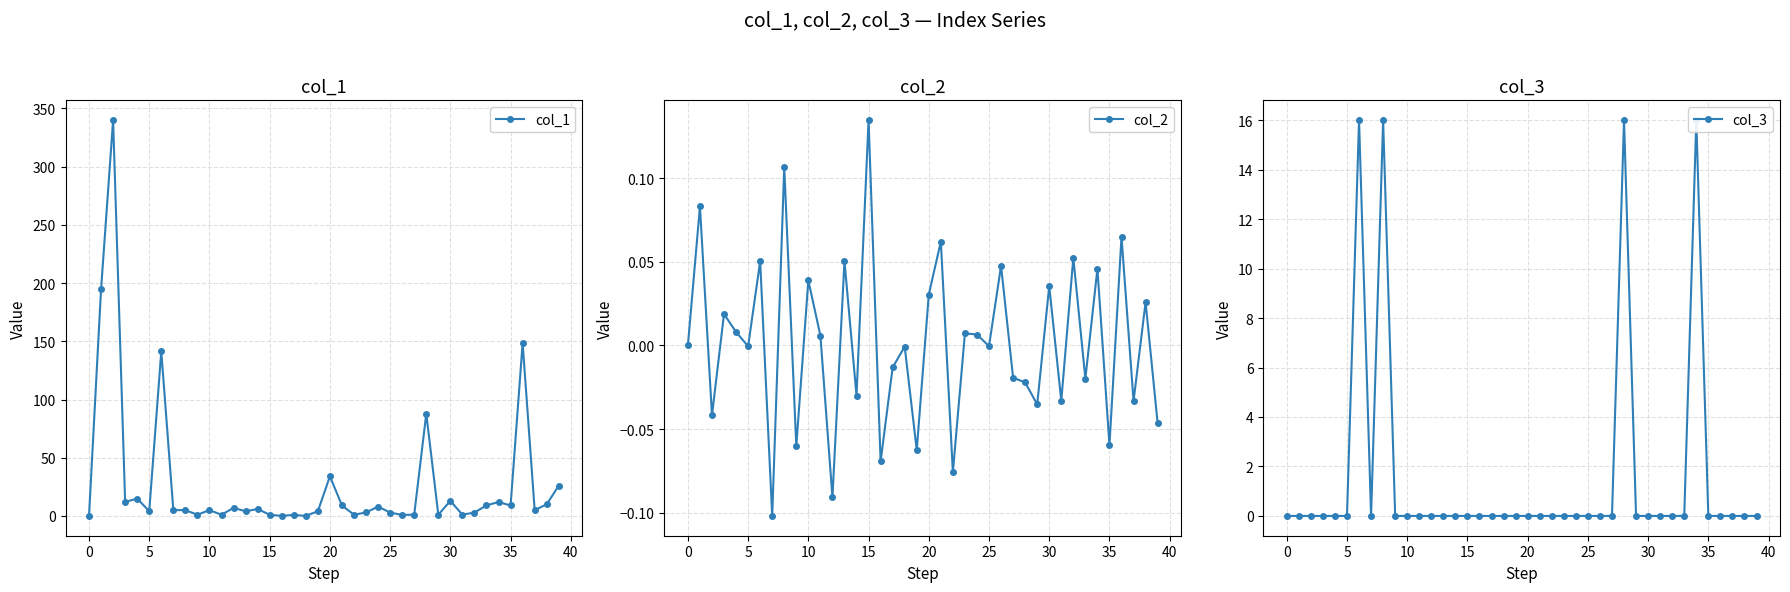

What is the label of the 24th point from the right?

16